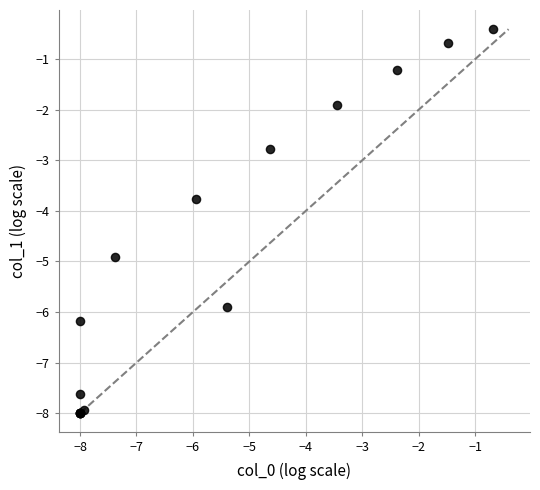

What Y value in the scatter plot is closest to -4?

-3.8